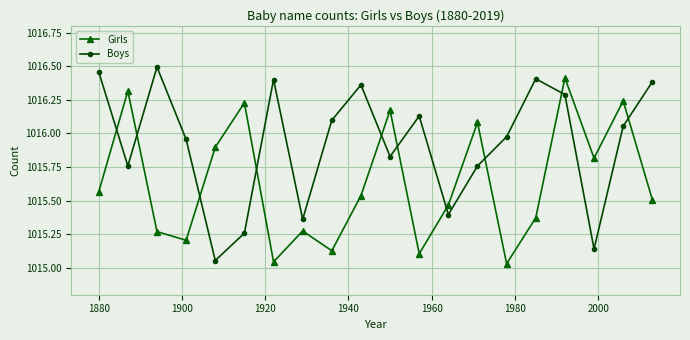

What is the difference between the second highest and minimum values in the Girls series?

1.3